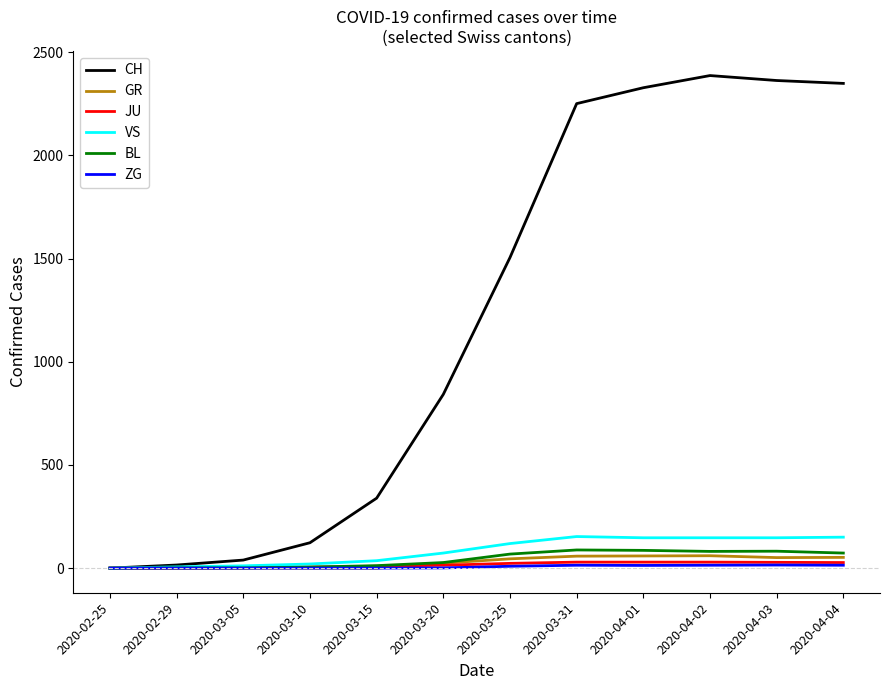

At how many categories does at least one series exceed 490?

7